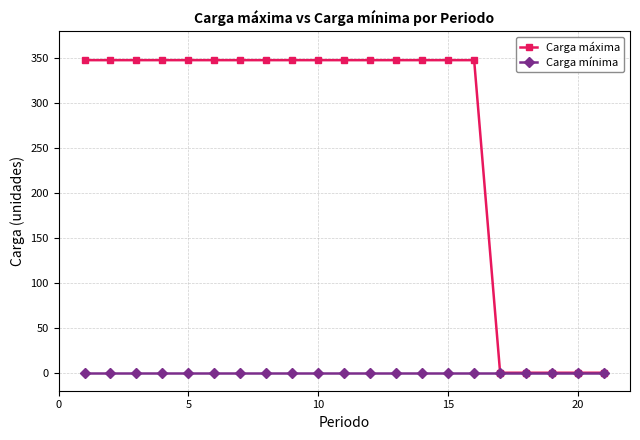

What is the maximum value for Carga máxima?

348